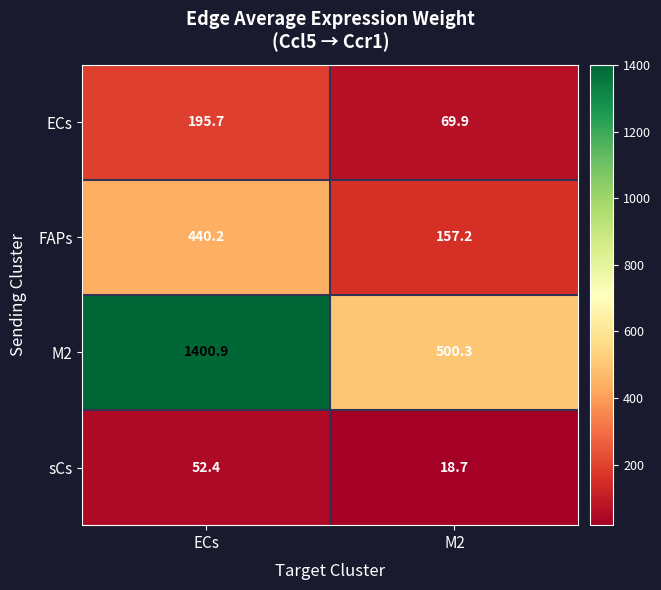

At which category is the sum across all series the highest?

ECs